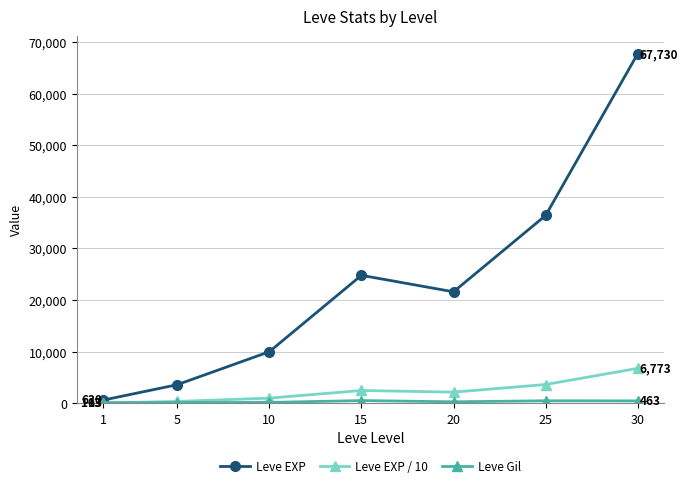

Count the number of categories in the chart.

7